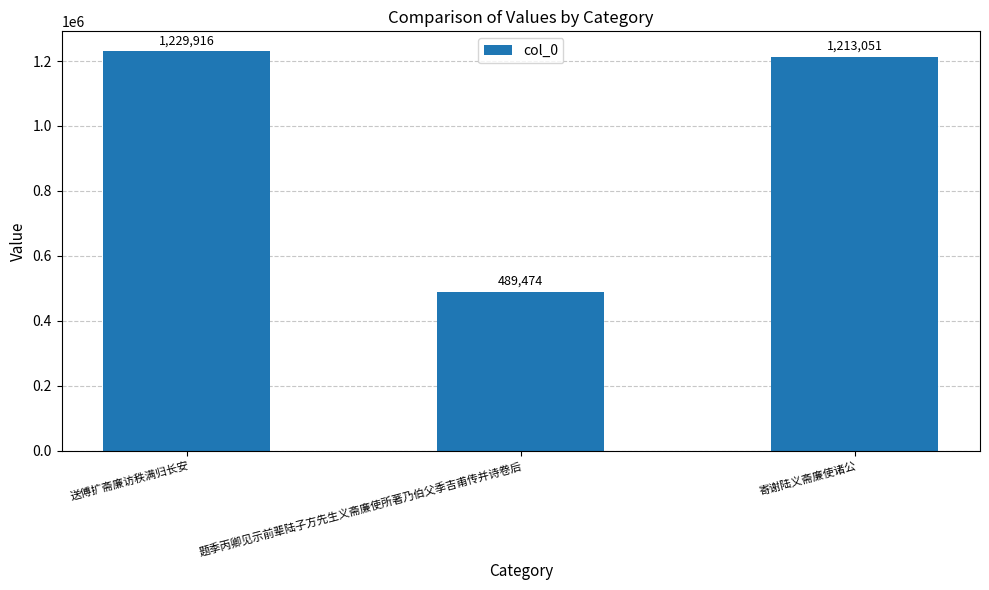

Reading right to left, list all the values displayed in this chart.

寄谢陆义斋廉使诸公=1213051	题季丙卿见示前辈陆子方先生义斋廉使所著乃伯父季吉甫传并诗卷后=489474	送傅扩斋廉访秩满归长安=1229916